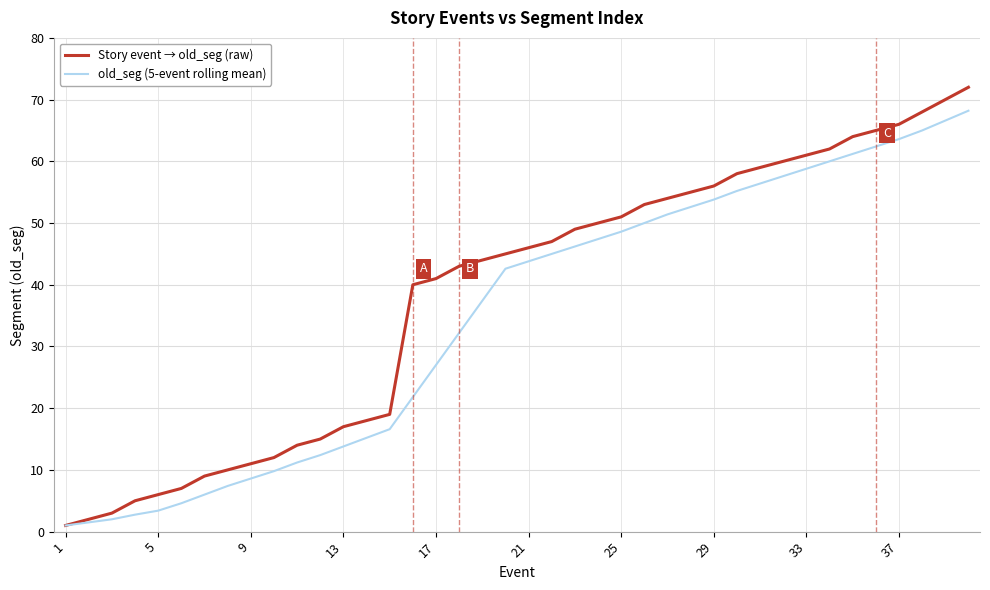

What is the maximum value shown in the chart?

72.0